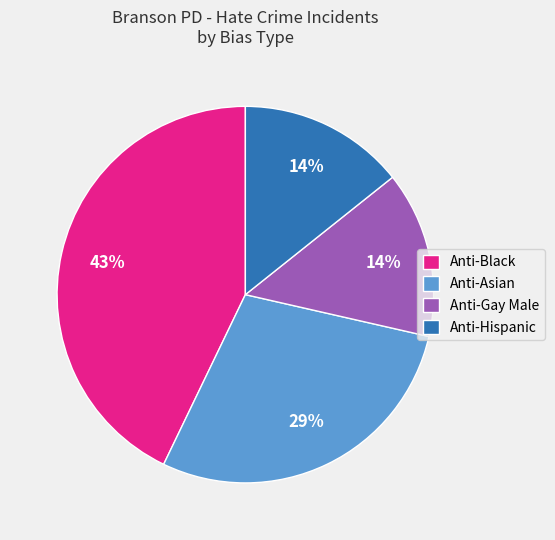

What percentage is the Anti-Gay Male slice, to the nearest percent?

14%